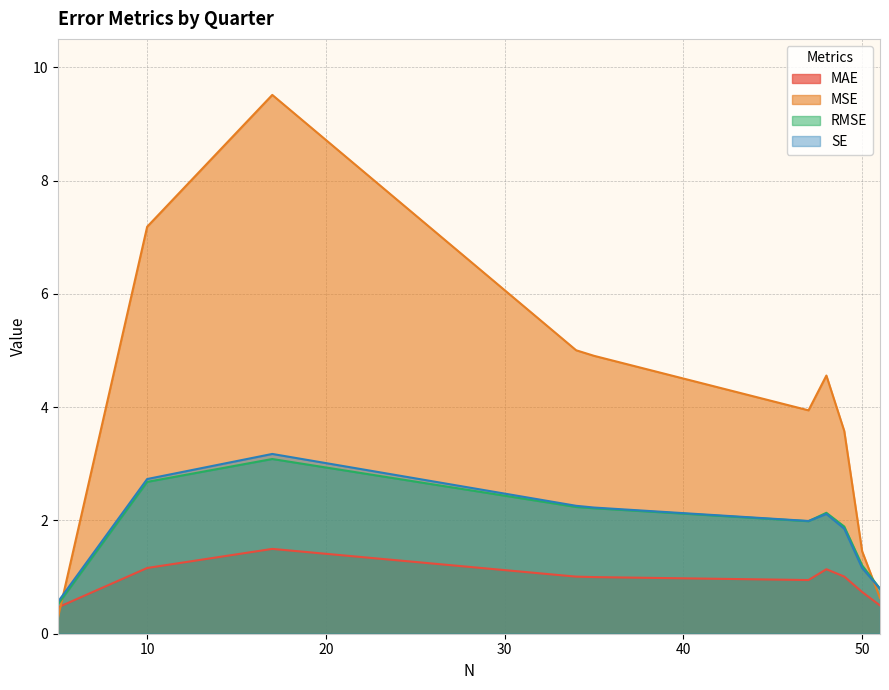

Between Q3 and Q4, which series saw the biggest shift?

MSE